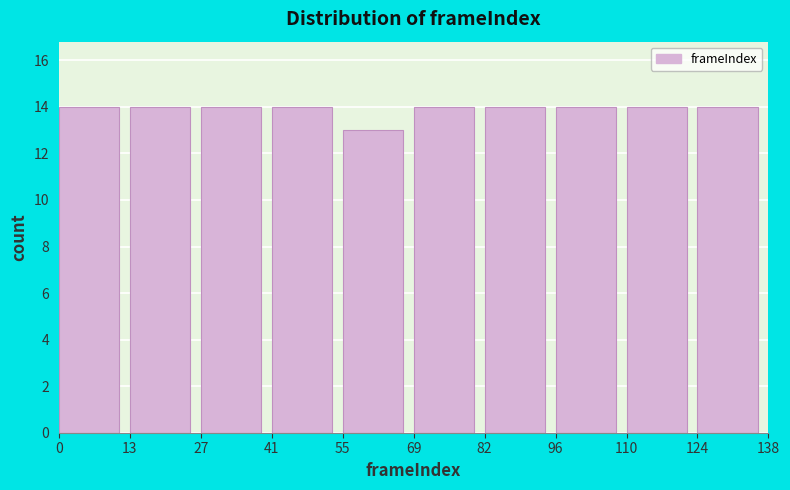

Reading left to right, list every bar in this chart as the range it spans on the x-axis followed by its height. The values are not printed on the chart, so give them approximately, as read against the axis.

0 to 13: 14
13 to 27: 14
27 to 41: 14
41 to 55: 14
55 to 69: 13
69 to 82: 14
82 to 96: 14
96 to 110: 14
110 to 124: 14
124 to 138: 14